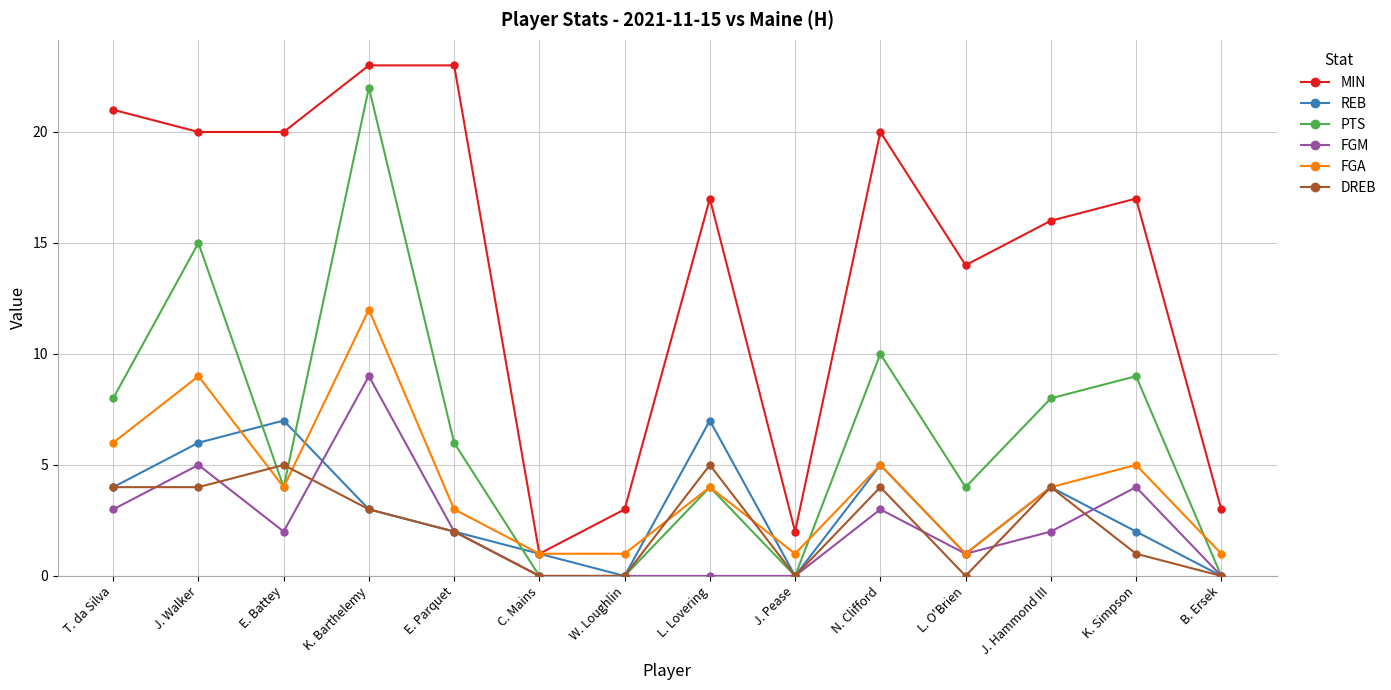

True or false: PTS has a value of 5 at K. Simpson.

False